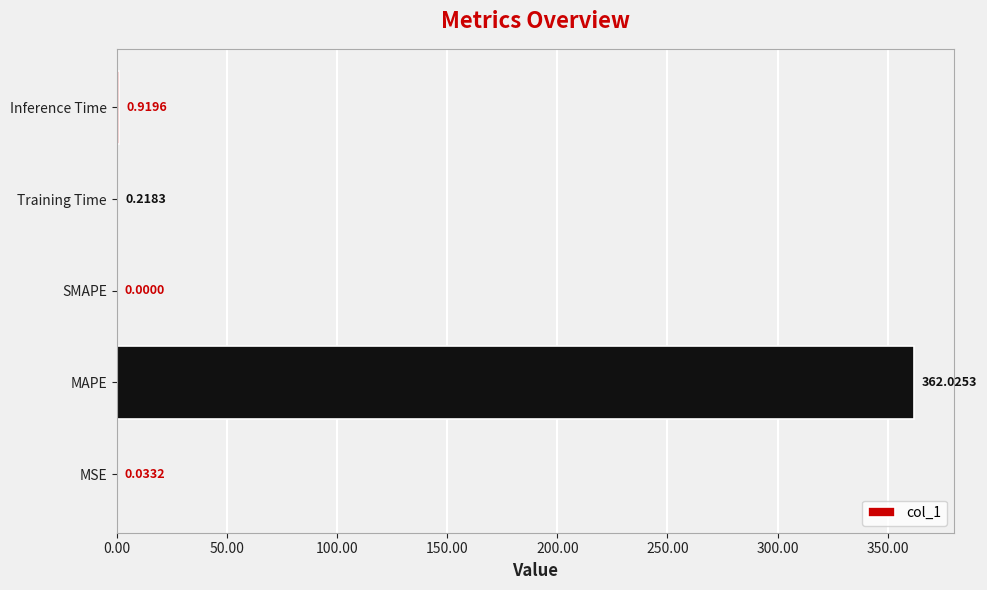

Where is the data nearest to the value 181?

Inference Time